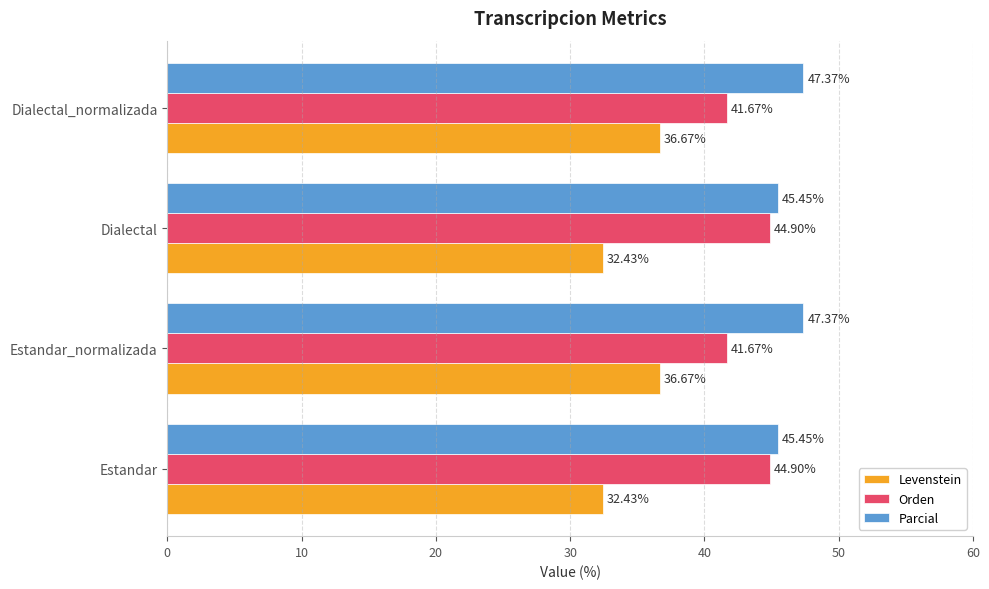

Which series has the largest range (max minus min)?

Levenstein